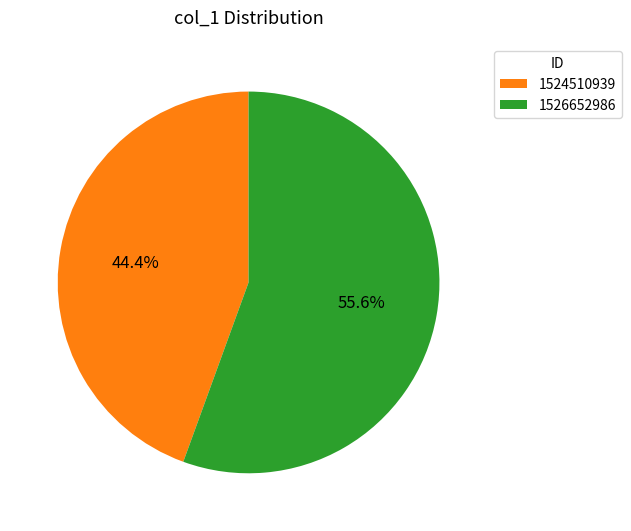

Is the sum of 1526652986 and 1524510939 greater than half?

Yes